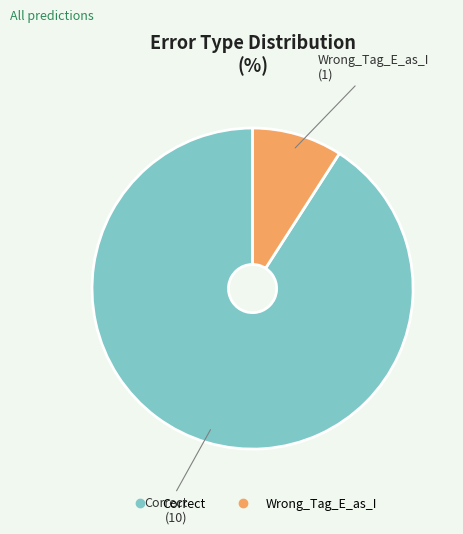

Rank the categories by value from highest to lowest.

Correct, Wrong_Tag_E_as_I